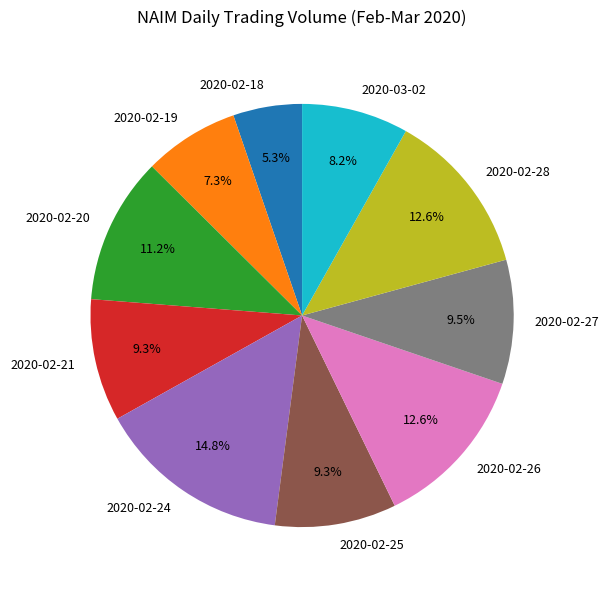

Between 2020-02-19 and 2020-03-02, which is larger?

2020-03-02